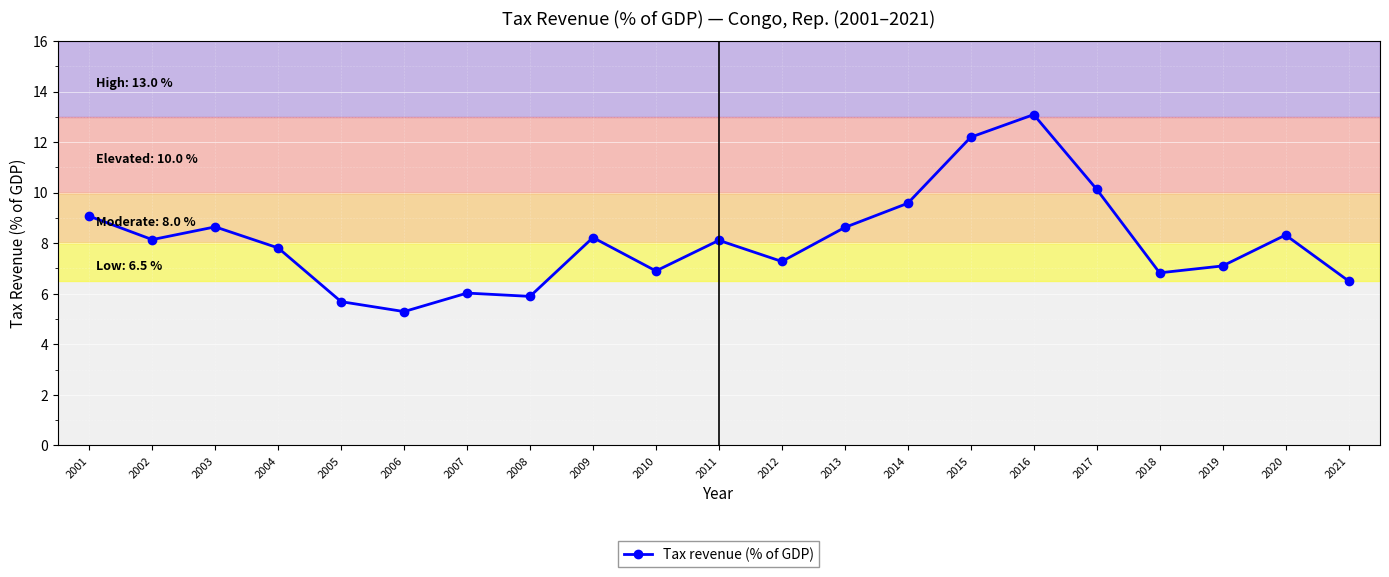

Reading left to right, extract all data points from this chart.

9.1	8.1	8.6	7.8	5.7	5.3	6.0	5.9	8.2	6.9	8.1	7.3	8.6	9.6	12.2	13.1	10.1	6.8	7.1	8.3	6.5